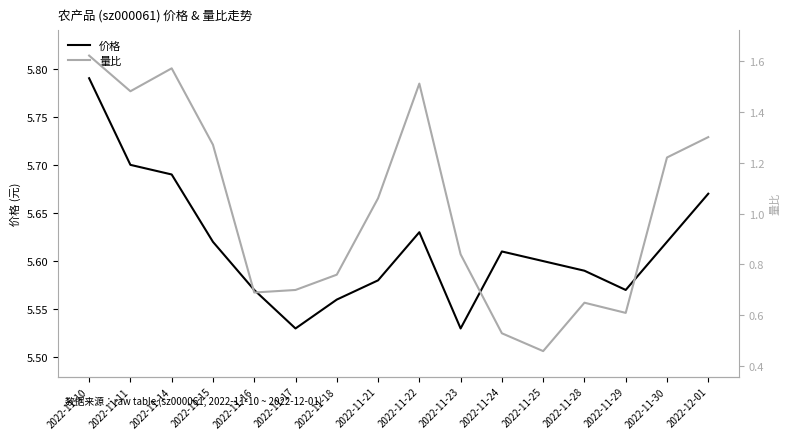

List the series in order of their peak value, lowest first.

量比, 价格